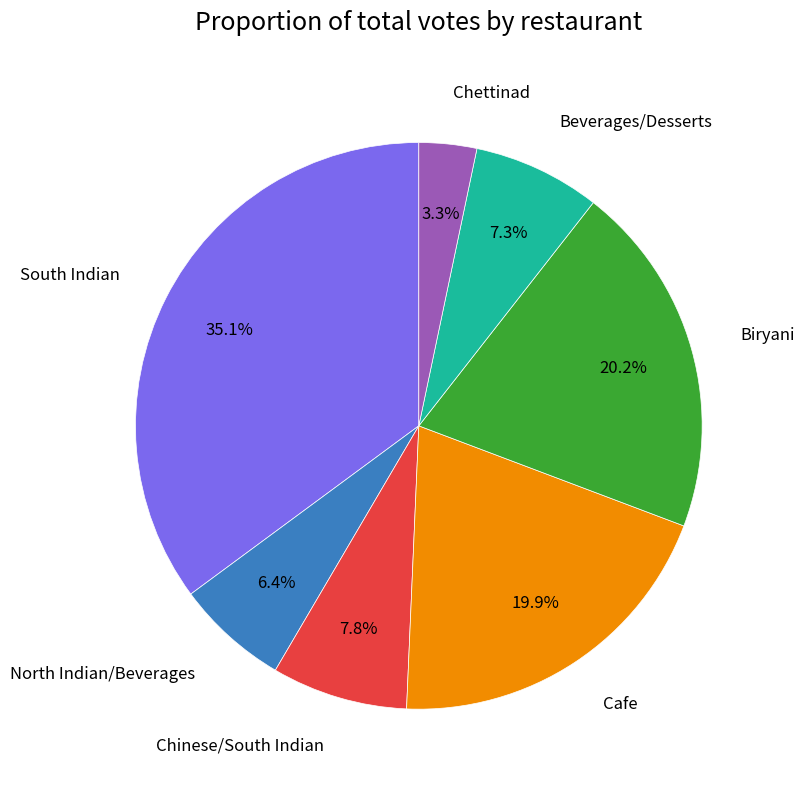

Count the number of slices in the pie.

7